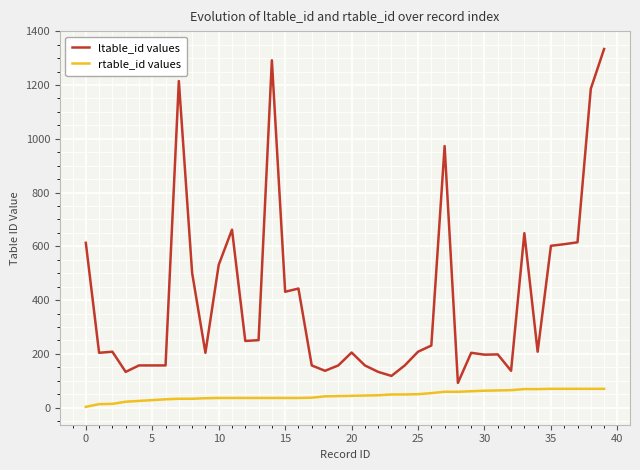

Which series has the widest spread of values?

ltable_id values